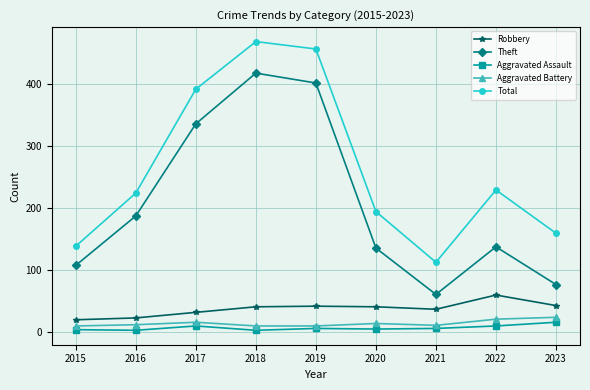

In Robbery, how many points are lower than both neighbors (excluding endpoints)?

1